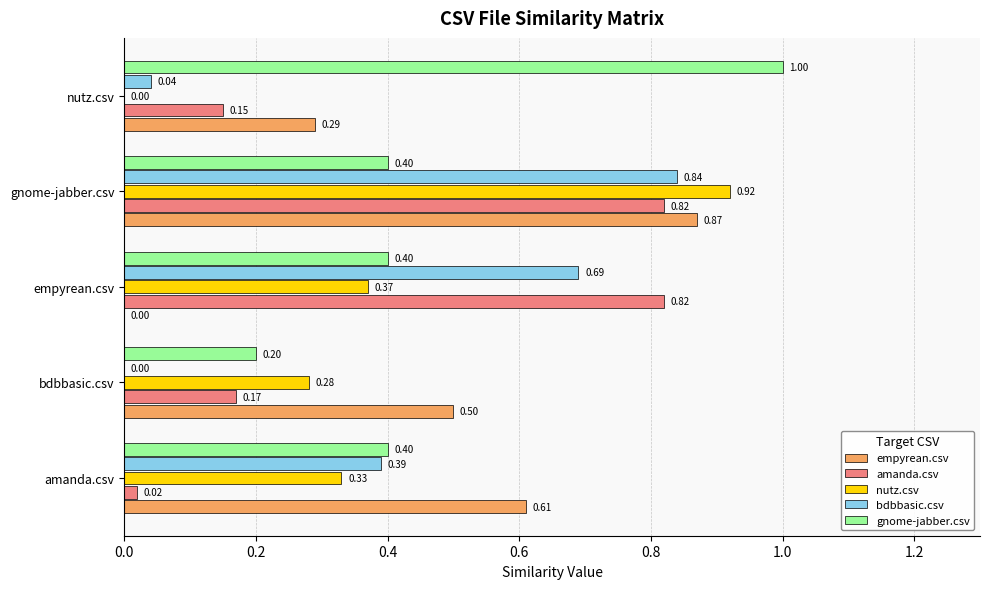

How many values in the bdbbasic.csv series exceed 0?

4